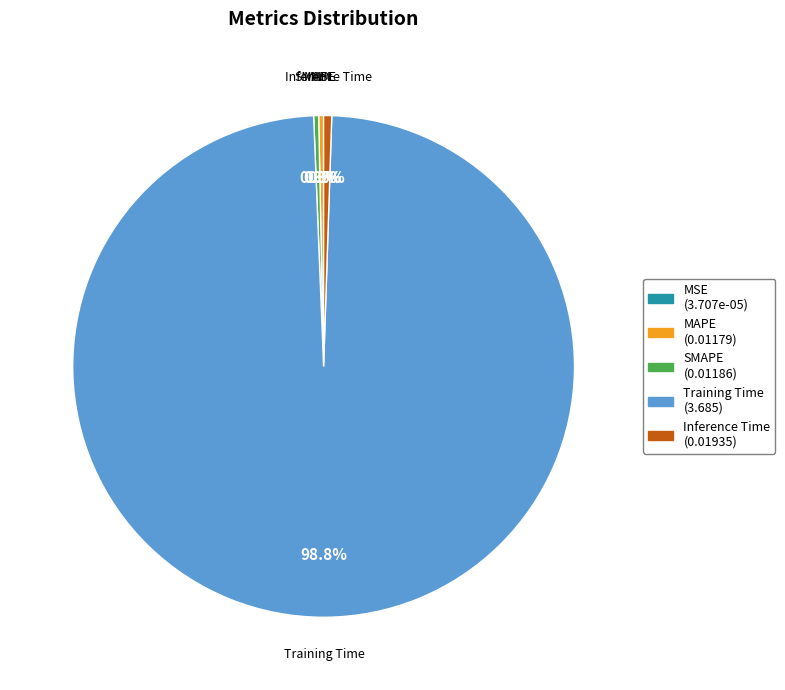

What is the largest slice in the pie chart?

Training Time